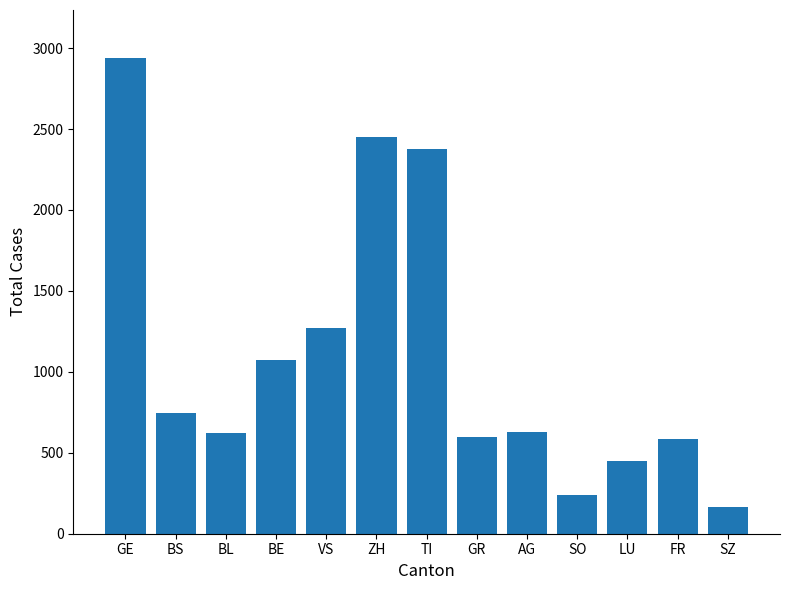

What is the ratio of the value at BS to the value at AG?

1.2